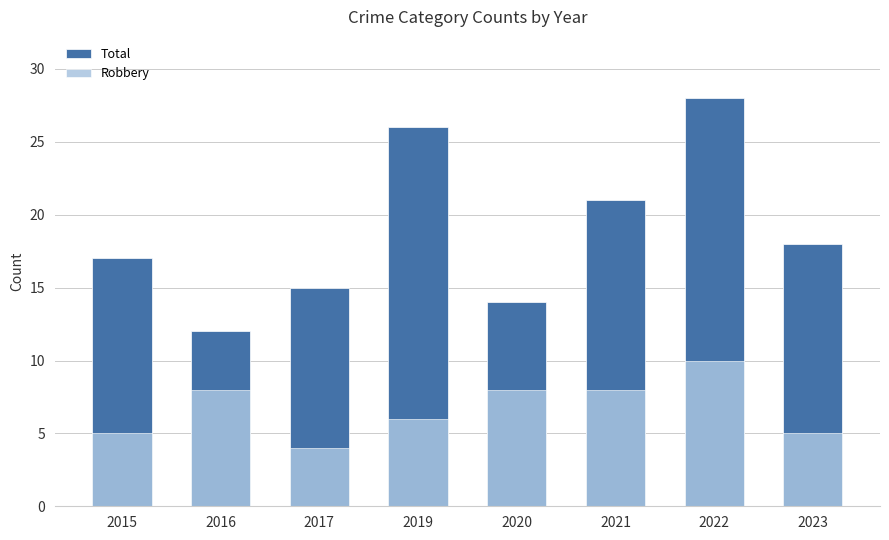

Which category has the lowest value in the Robbery series?

2017